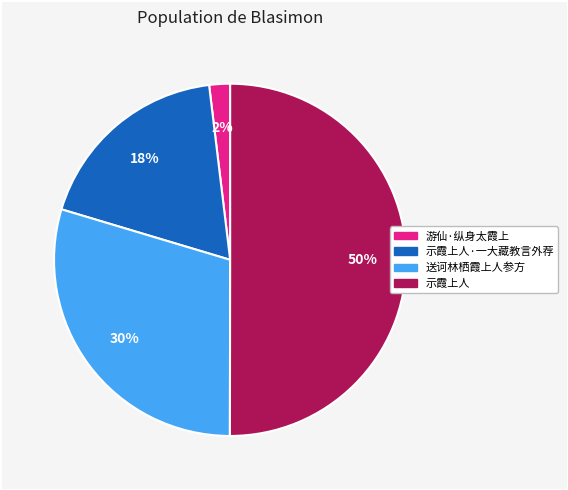

To the nearest percent, what is the average slice percentage?

25%